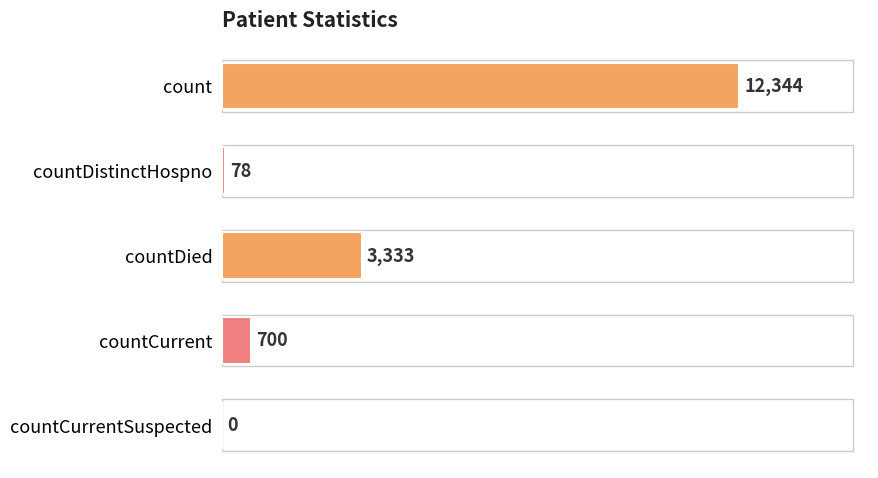

Approximately how many times larger is the value at countCurrent compared to countDistinctHospno?

9.0